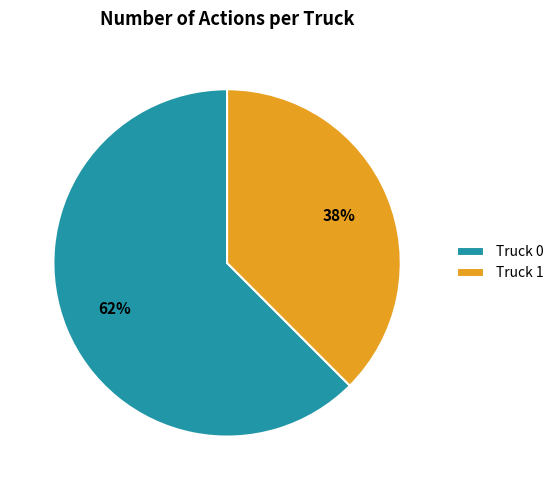

To the nearest percent, what is the combined percentage of Truck 0 and Truck 1?

100%